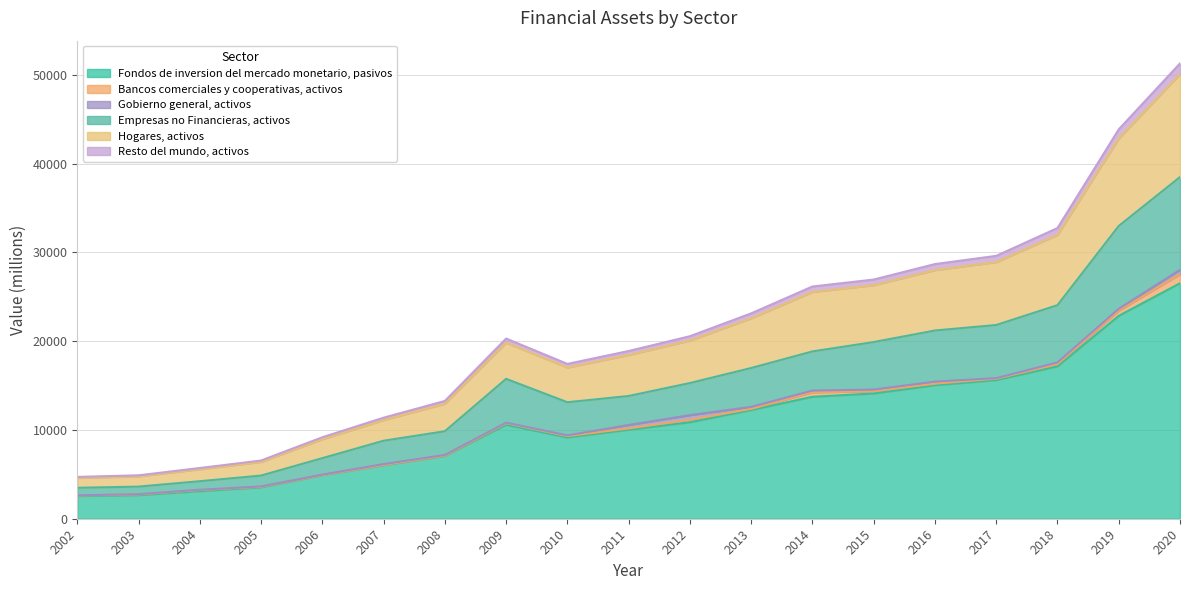

At which label does Fondos de inversion del mercado monetario, pasivos reach its peak?

2020